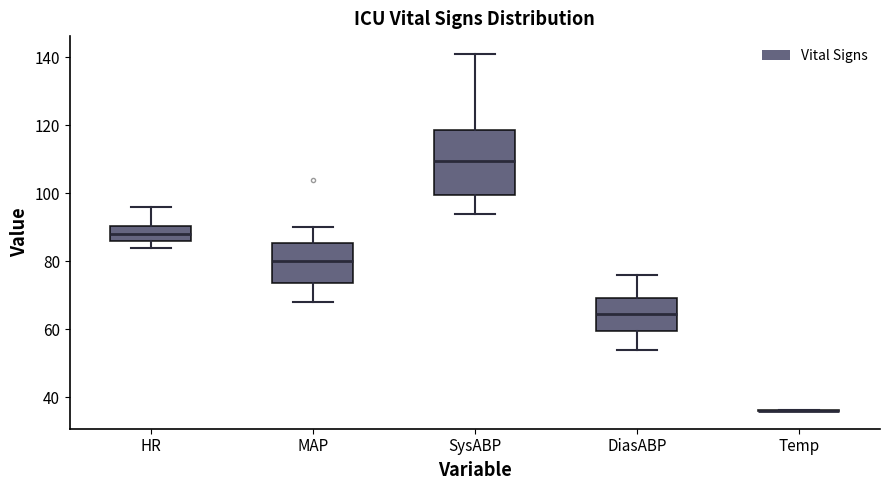

Which box is the tallest, from its lower edge to its upper edge?

SysABP